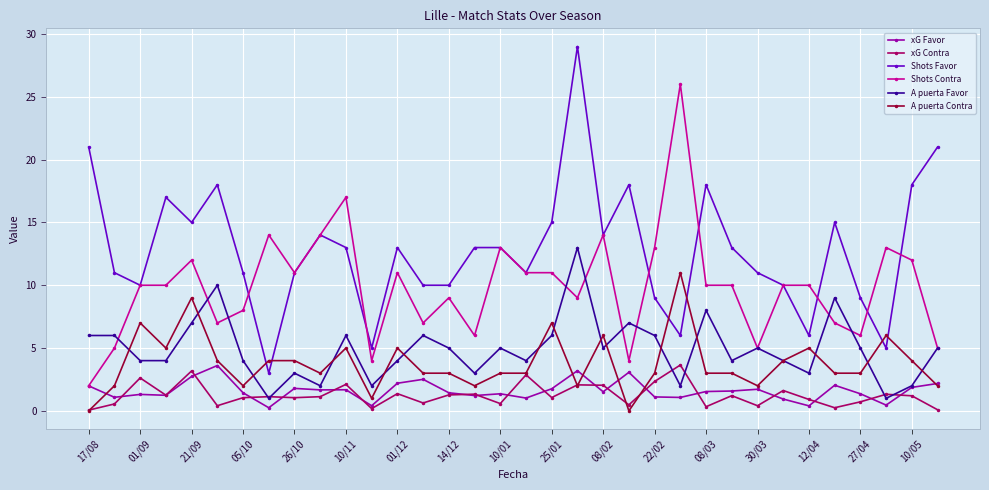

True or false: xG Favor has more than 2 interior local peaks.

True